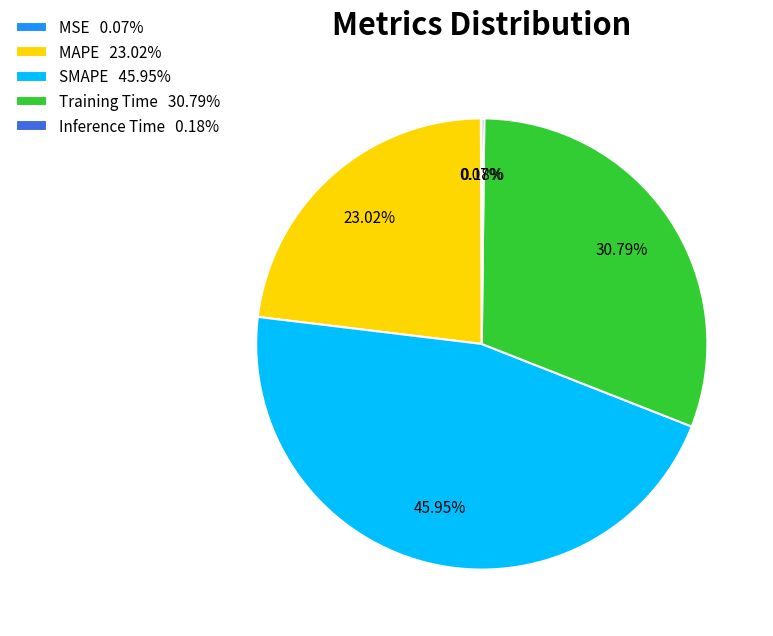

To the nearest percent, what is the average slice percentage?

20%